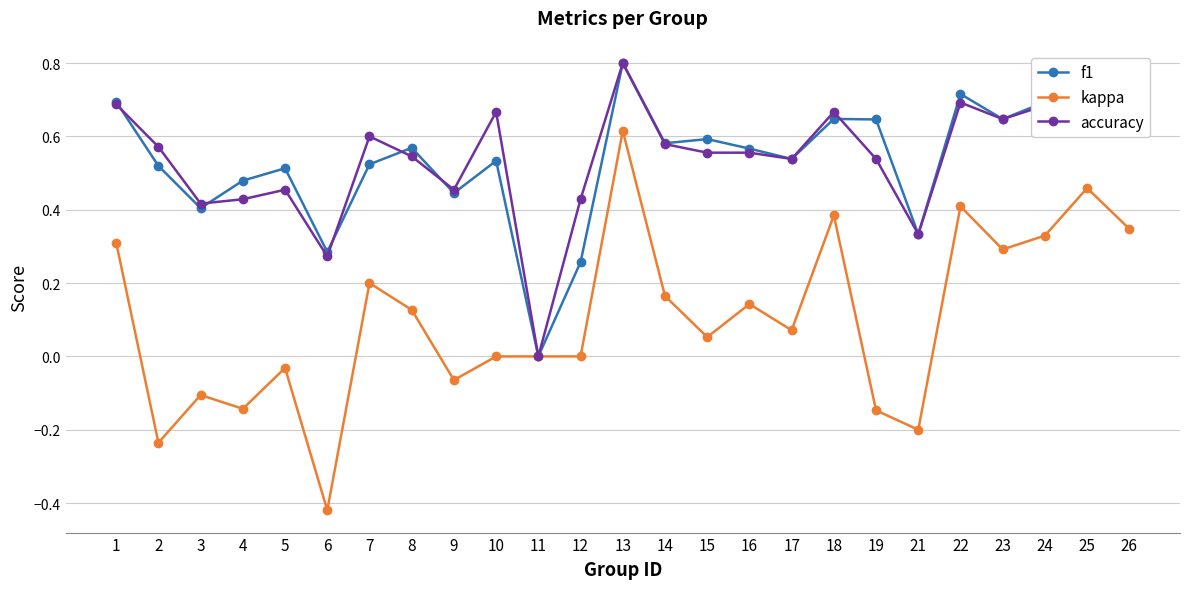

True or false: accuracy has a value of 0.6 at 7.

True